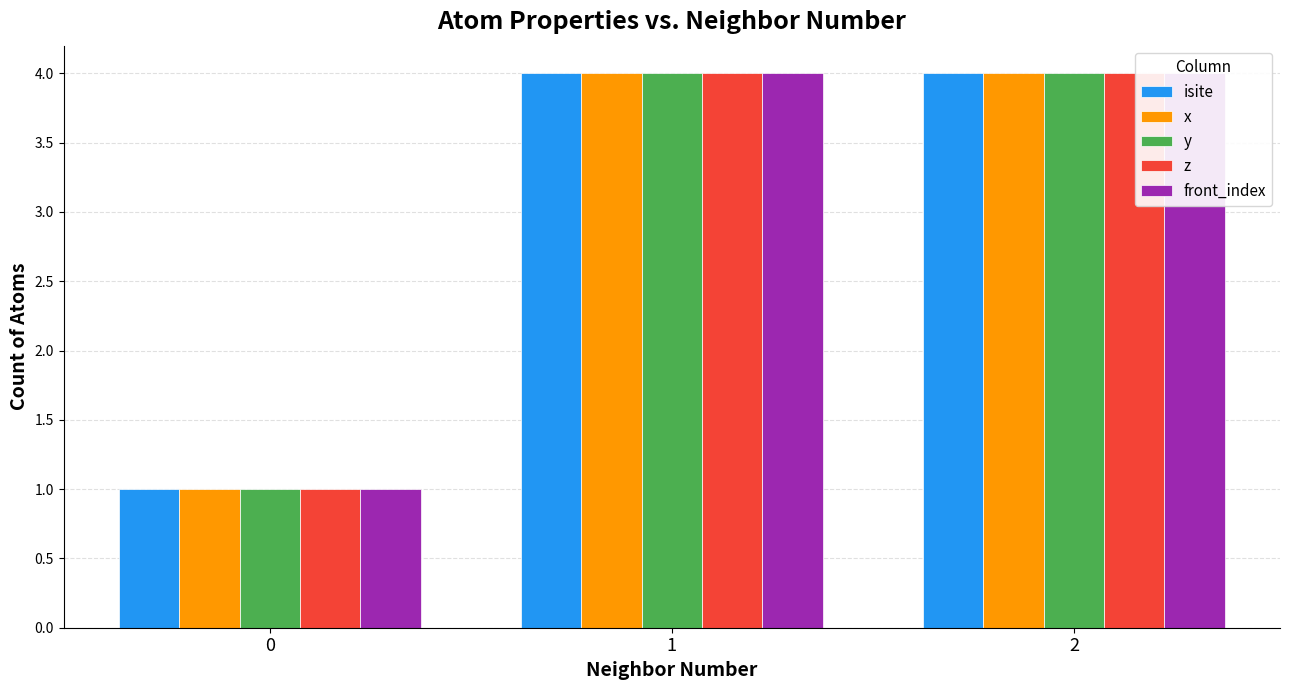

Rank the categories by front_index value from lowest to highest.

0, 1, 2